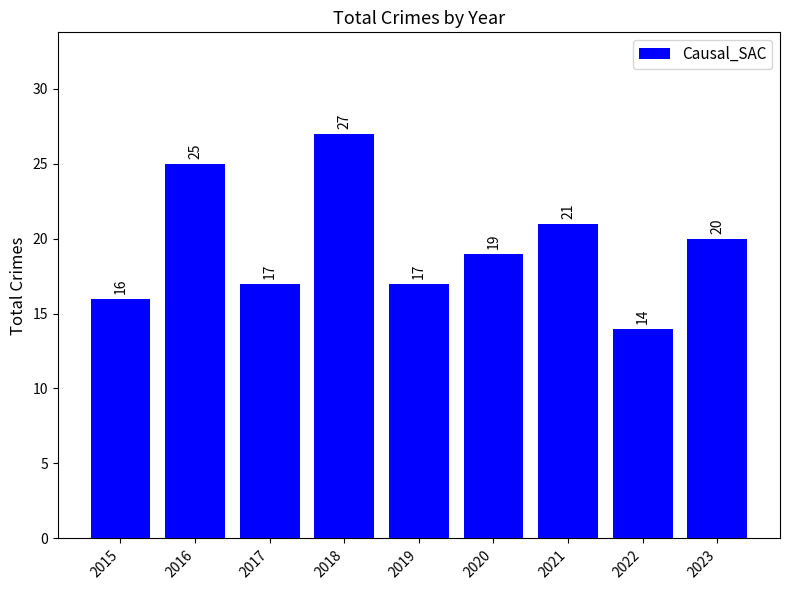

Between 2018 and 2017, which is larger?

2018